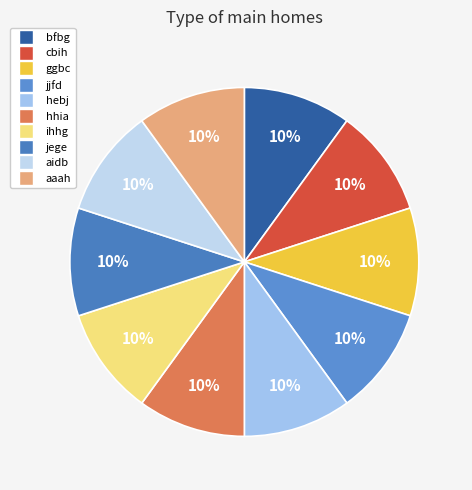

Is it true that bfbg is 10% of the pie?

True